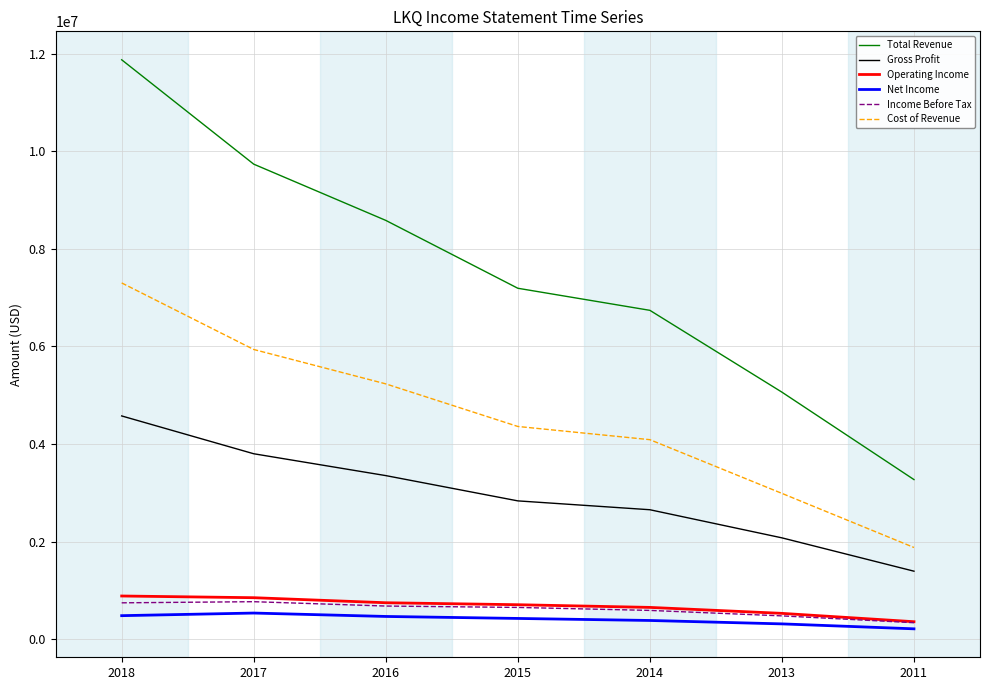

Does the chart have visible grid lines?

Yes